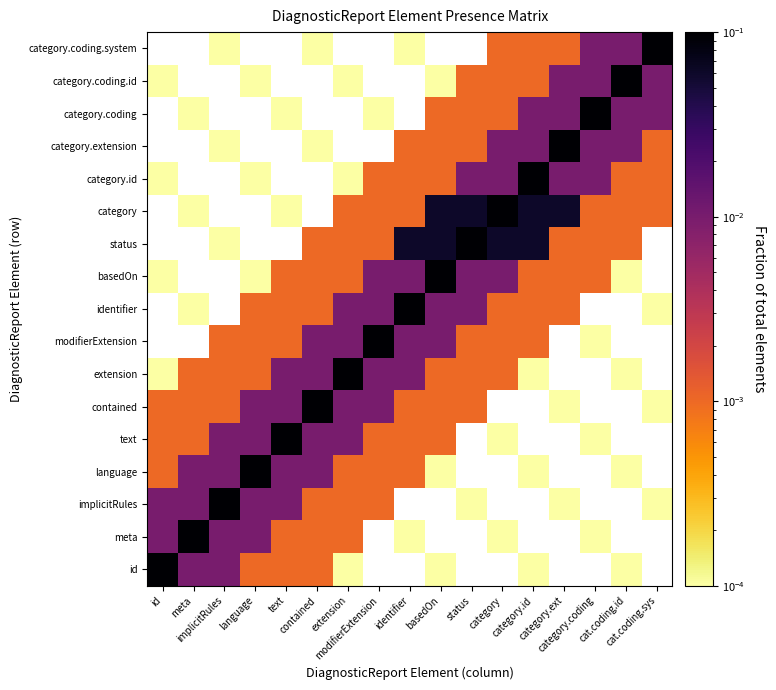

What is the difference between the maximum and minimum values in the extension series?

0.1